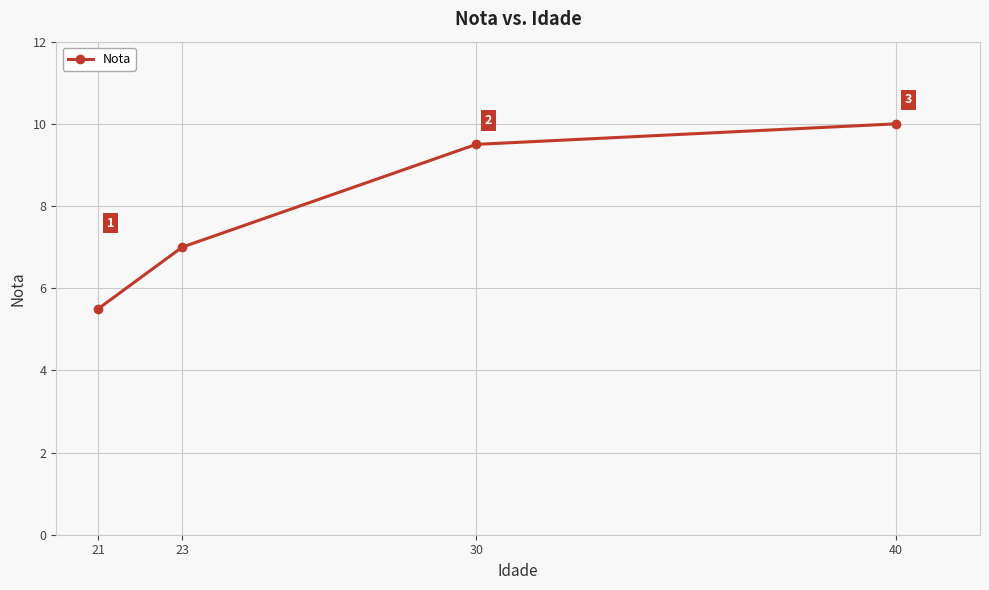

The value at 30 is 9.5. True or false?

True